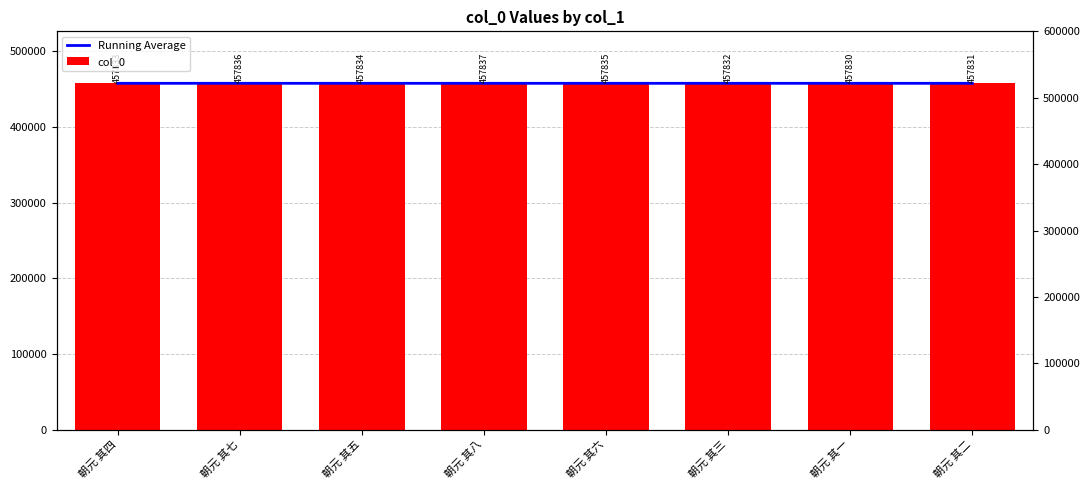

Which series has the largest total across all categories?

Running Average